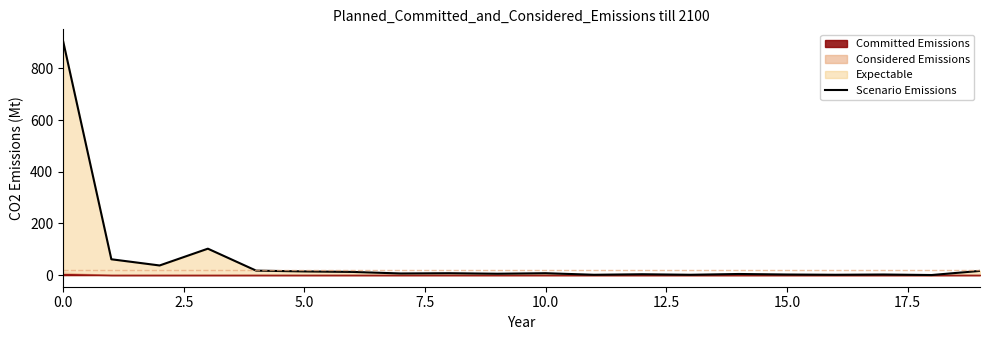

What value does the data have at 19?

16